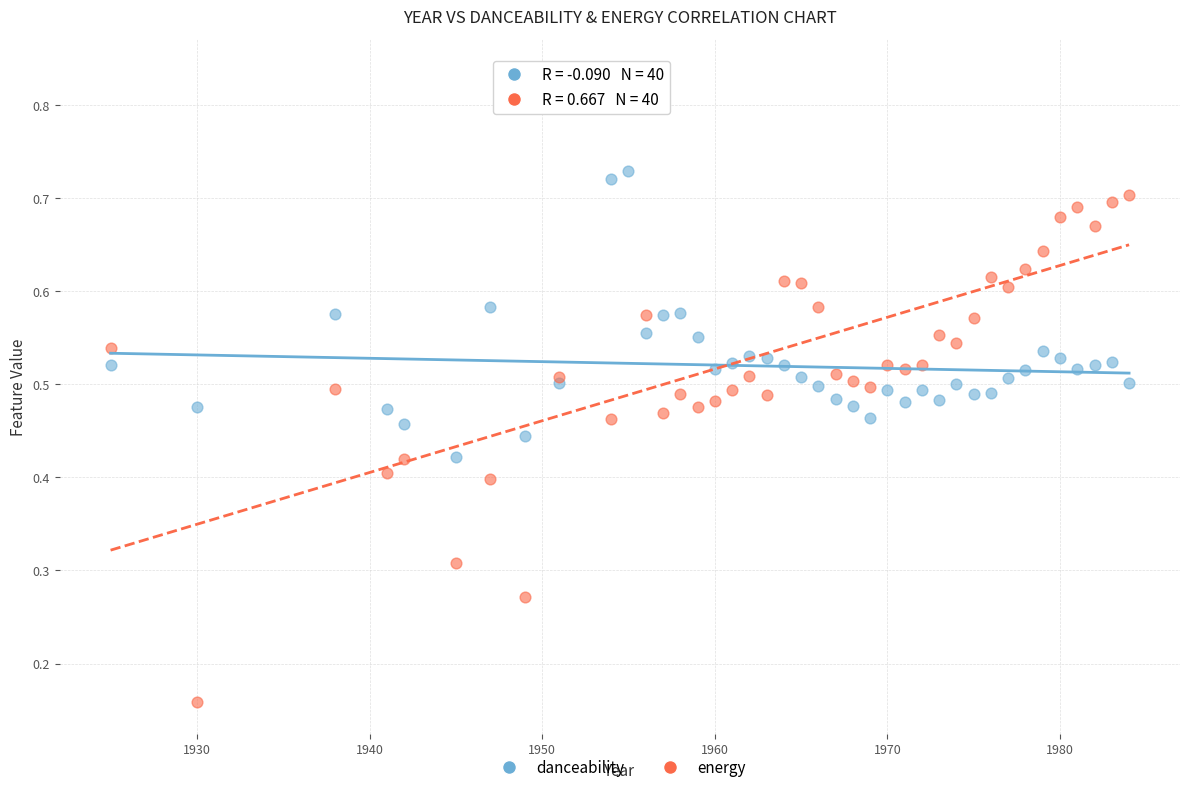

Which series contains the highest Y value?

energy